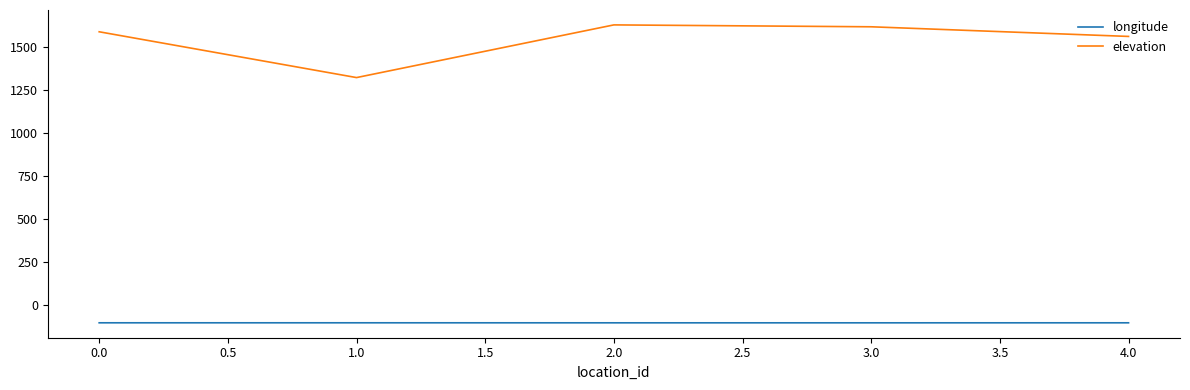

True or false: longitude and elevation cross at least once.

False